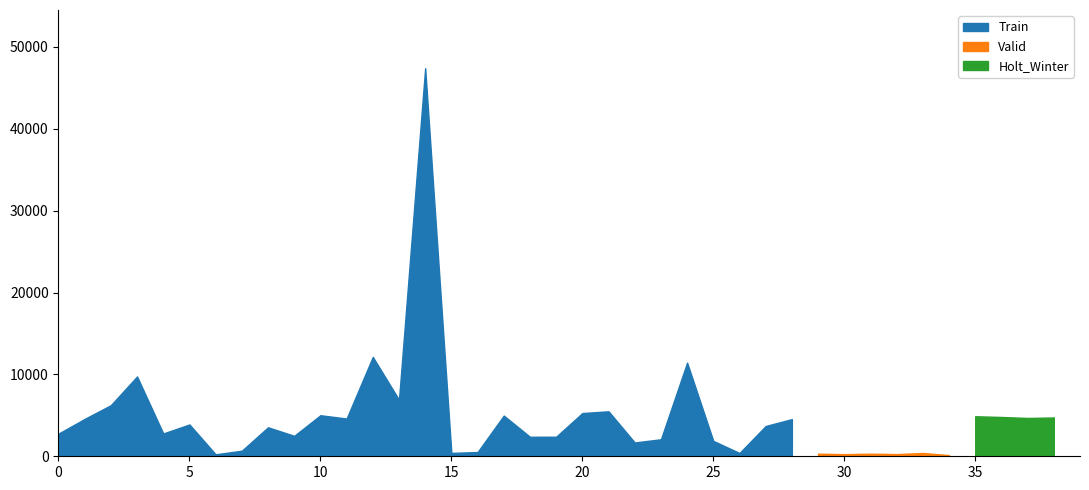

The Valid series shows 2.7 at 9. True or false?

False